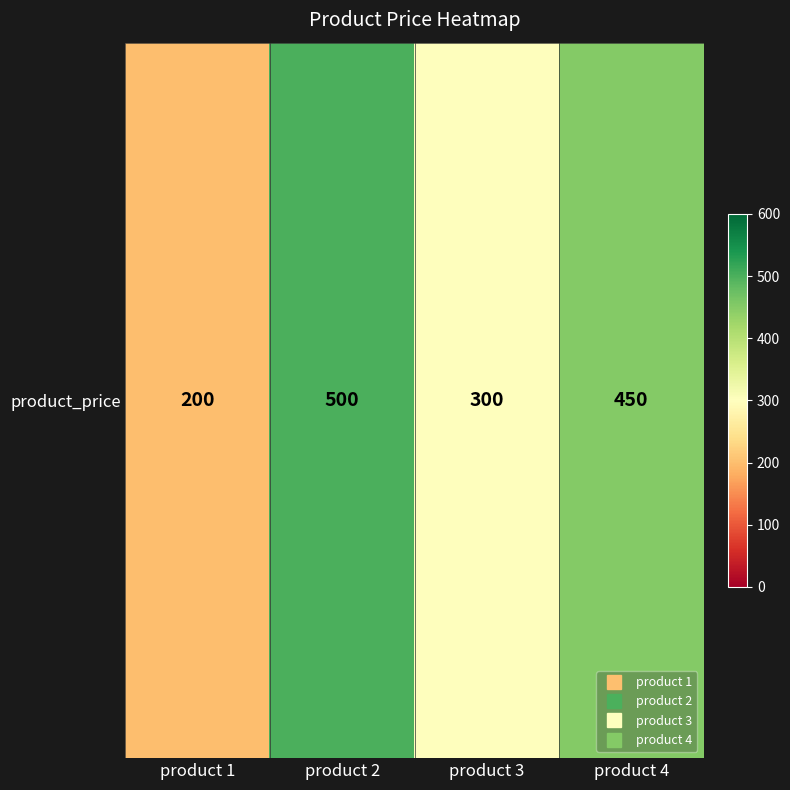

What is the difference between the second highest and second lowest values?

150